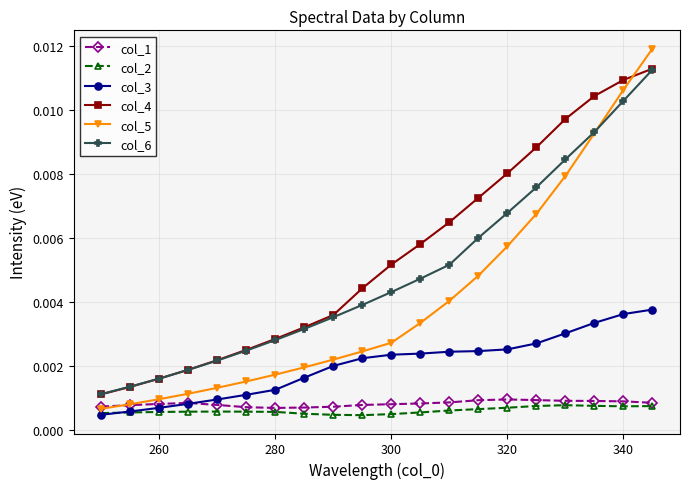

Which series has the widest spread of values?

col_5